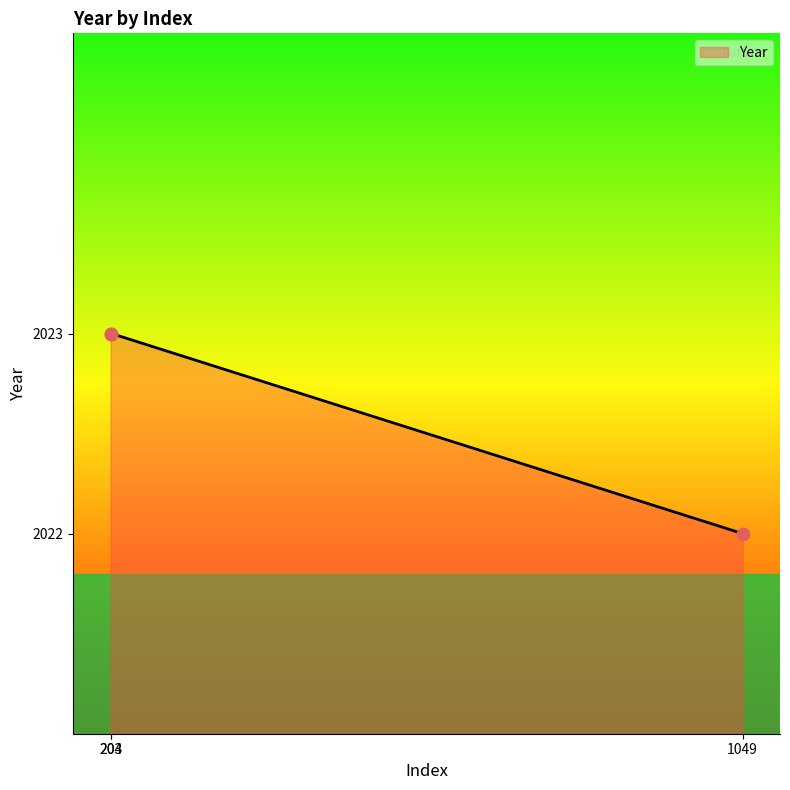

What is the change in value from 203 to 1049?

-1